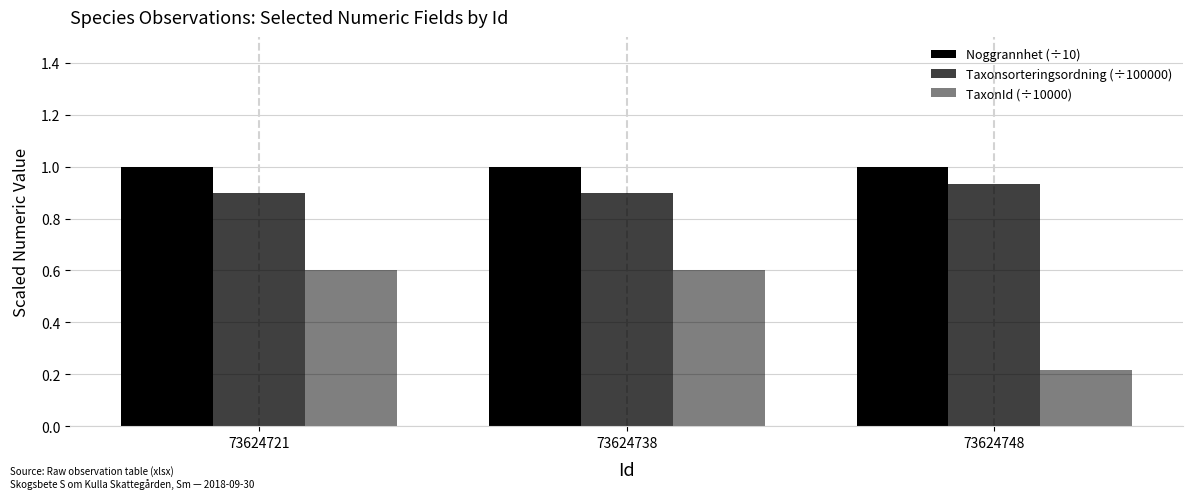

How many series are shown in this chart?

3